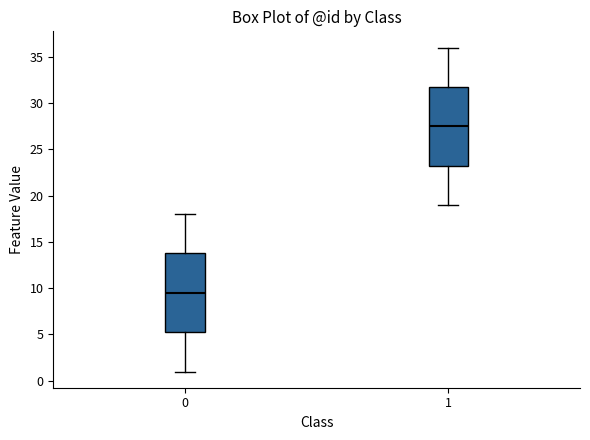

Reading left to right, transcribe this box plot: for each box, give where its median line is, the range the box spans, and where its two whiskers end, as read against the y-axis. The values are not printed on the chart, so give them approximately, as read against the axis.

0: median 9.5, box 5.5 to 14.0, whiskers 1.0 to 18.0
1: median 27.5, box 23.5 to 32.0, whiskers 19.0 to 36.0